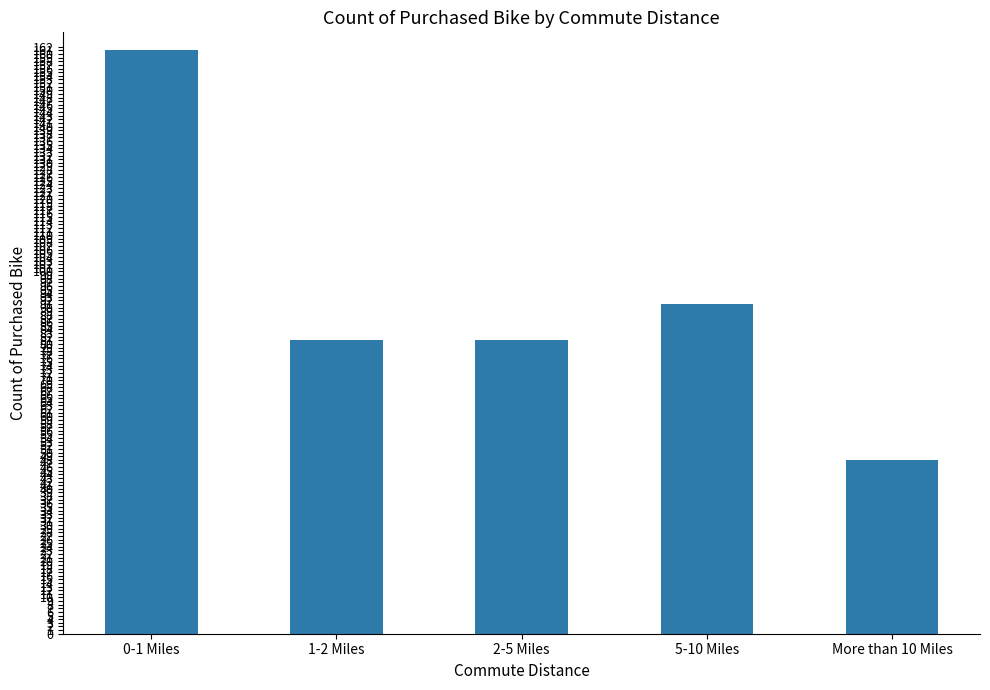

What is the value of the 2nd bar from the left?

81